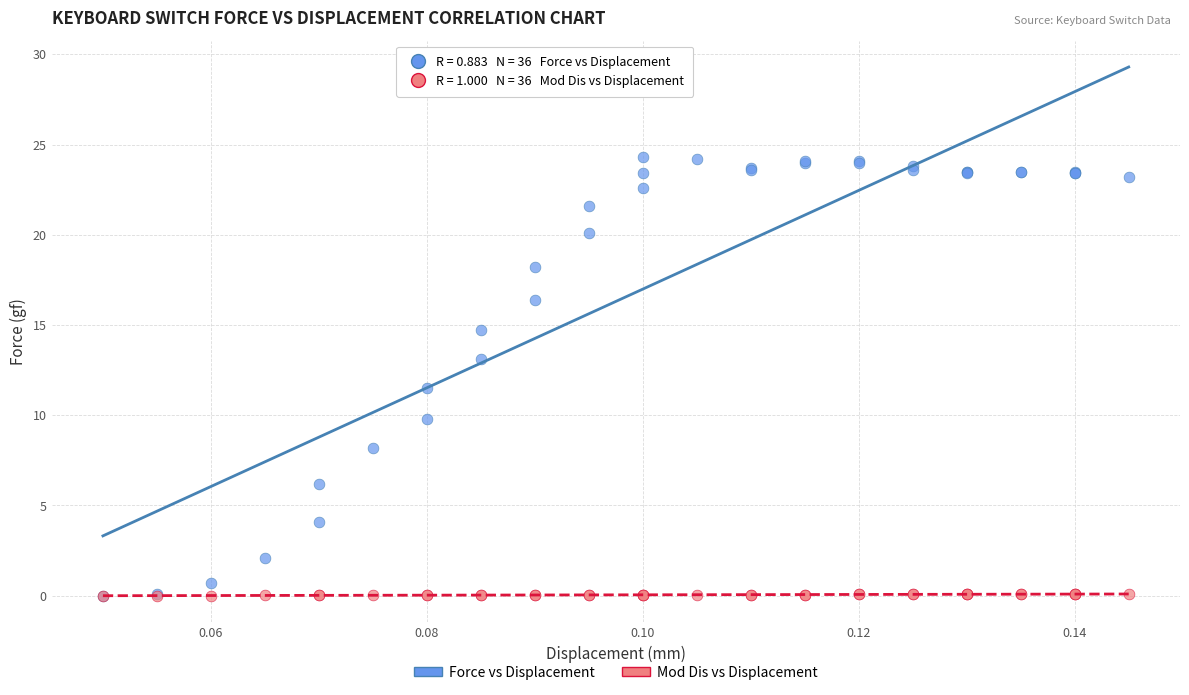

In the Force vs Displacement series, what Y value is closest to 12?

11.5